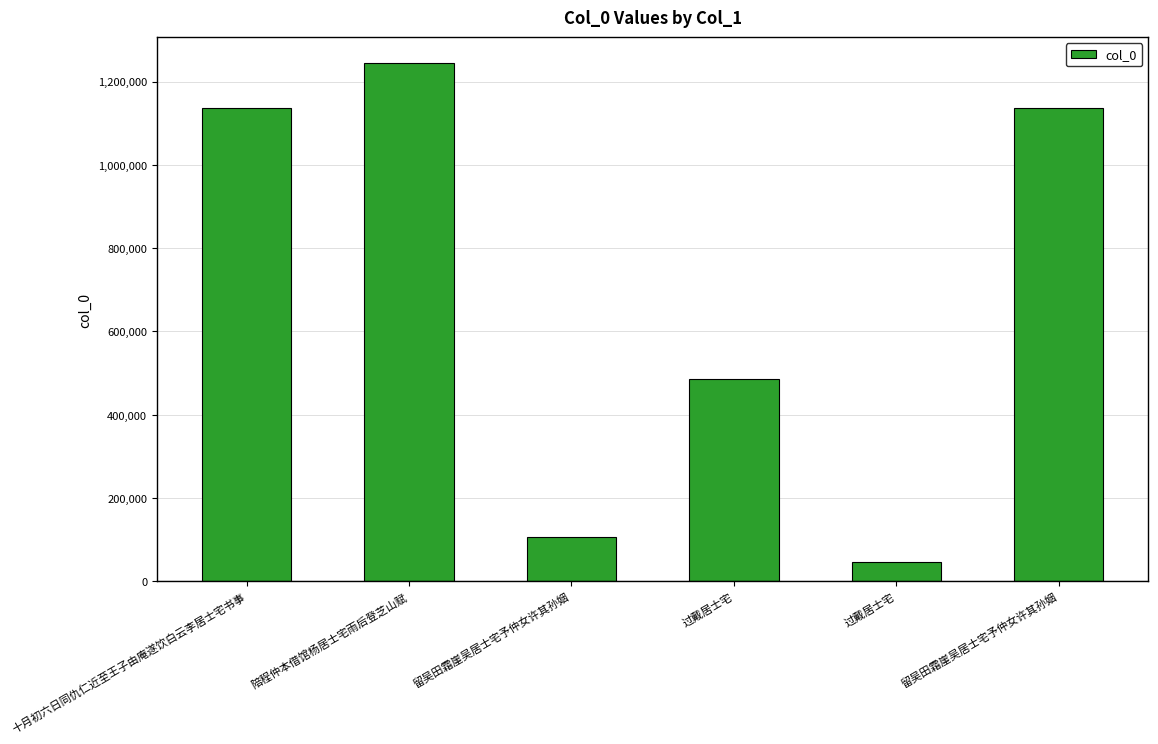

What is the difference between the values at 过戴居士宅 and 留吴田霜崖吴居士宅予仲女许其孙姻?

60145